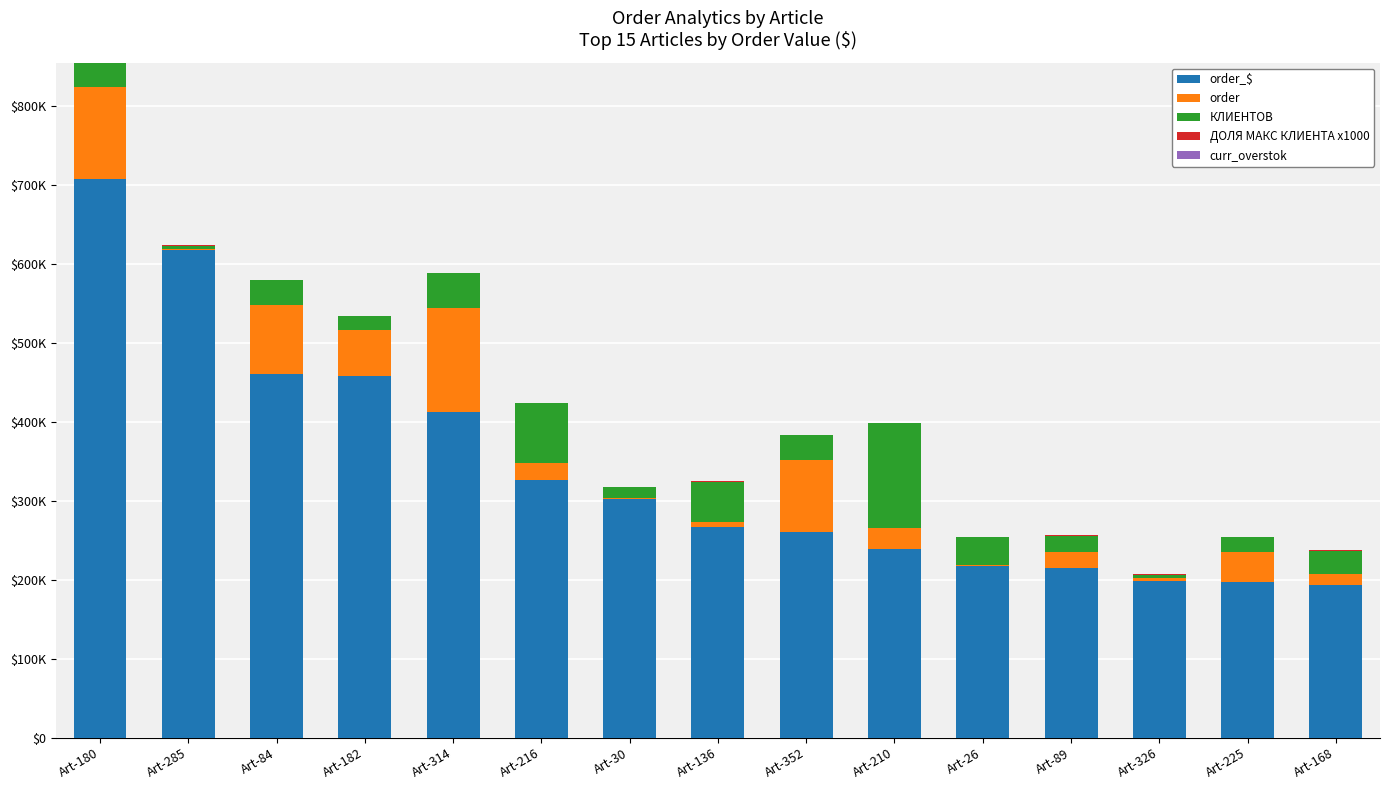

Are the bars horizontal?

No